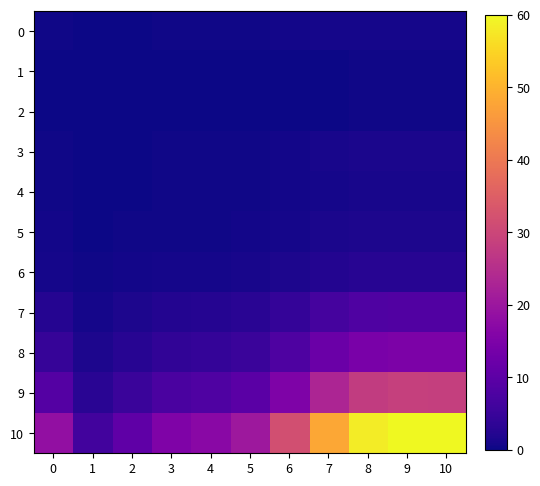

At which category is the sum across all series the highest?

9